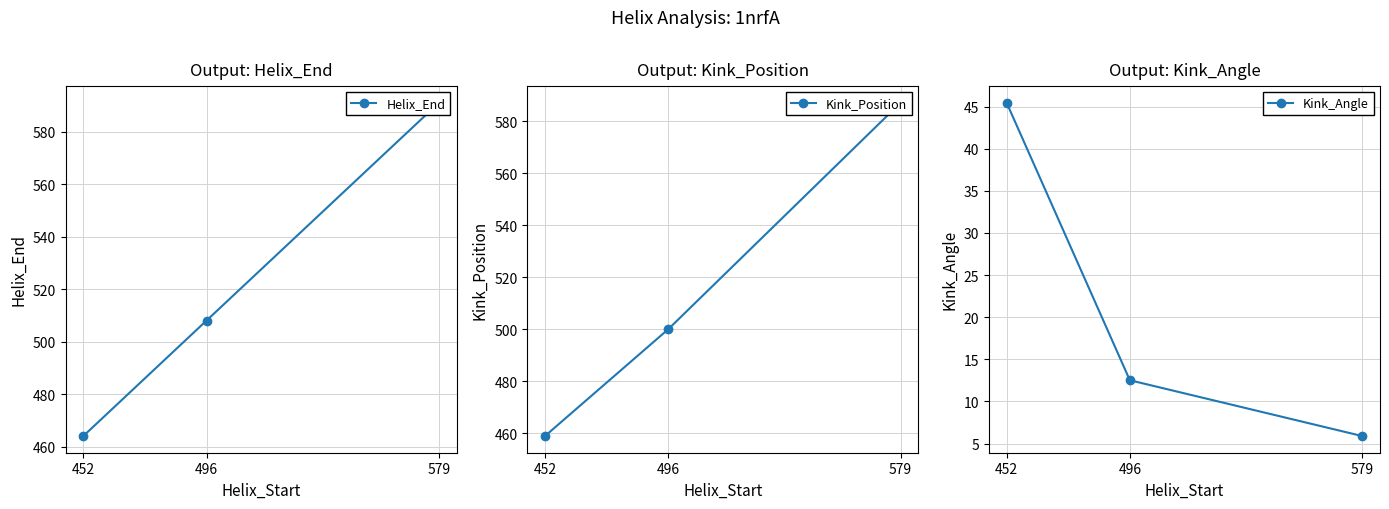

Reading left to right, list all the values displayed in this chart.

Helix_End: 464.0	508.0	591.0
Kink_Position: 459.0	500.0	587.0
Kink_Angle: 45.5	12.5	5.9